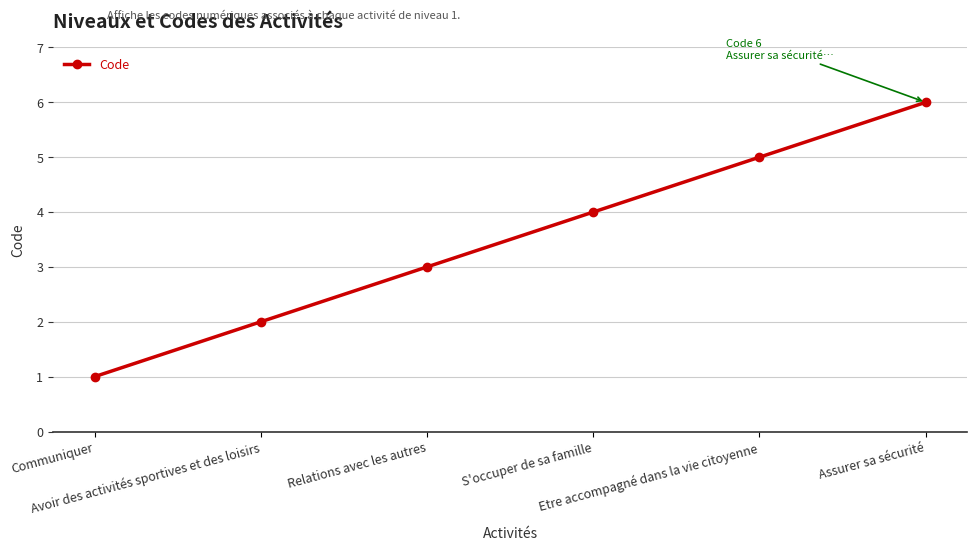

True or false: the data has more than 0 interior local peaks.

False